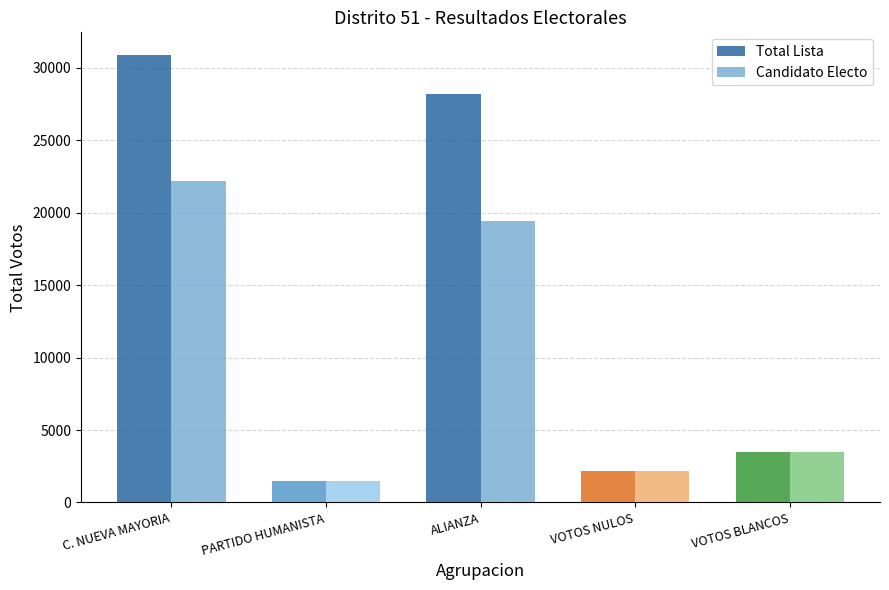

Which category has the lowest value in the Total Lista series?

PARTIDO HUMANISTA